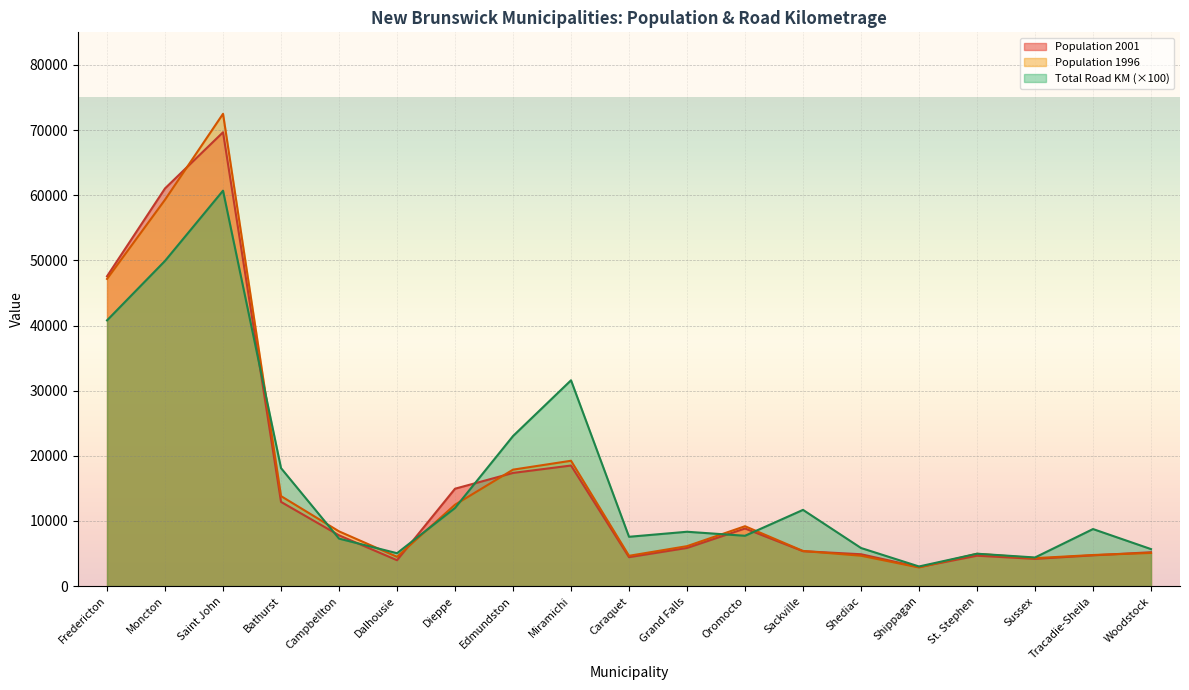

What is the difference between the highest and lowest values at Edmundston?

5660